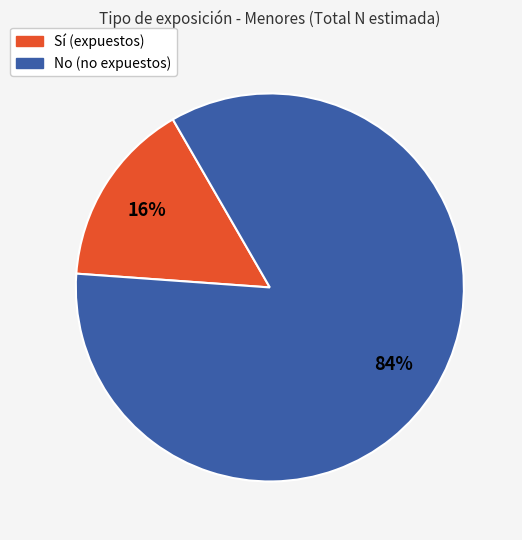

Does any single category account for the majority?

Yes